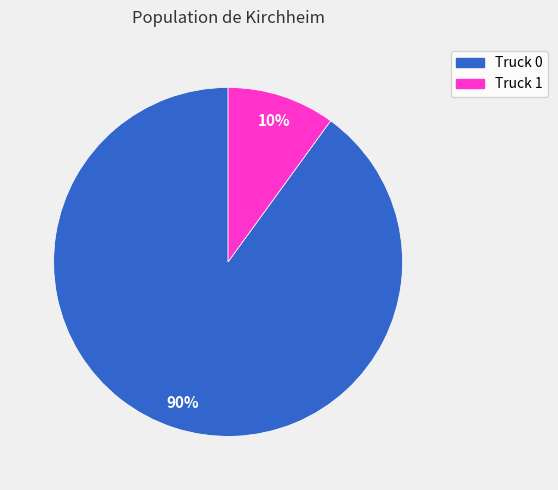

Is Truck 1 the majority of the pie?

No